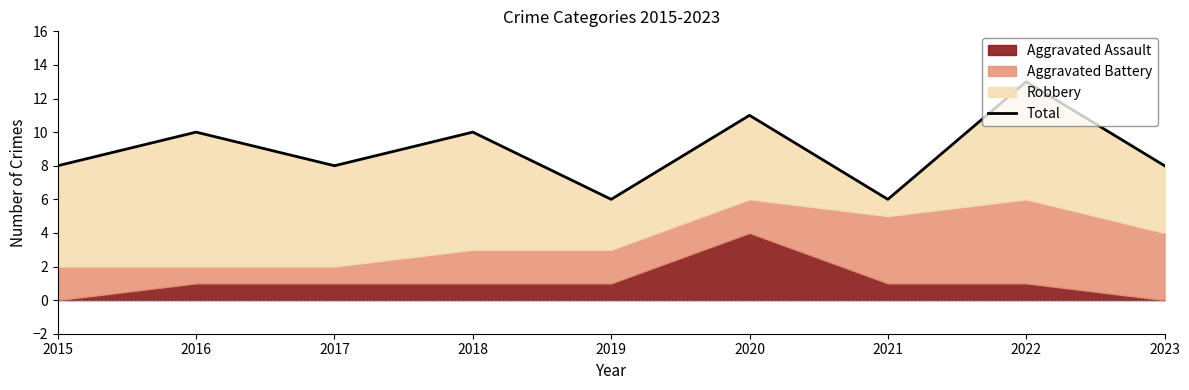

Reading left to right, list all the values displayed in this chart.

8	10	8	10	6	11	6	13	8